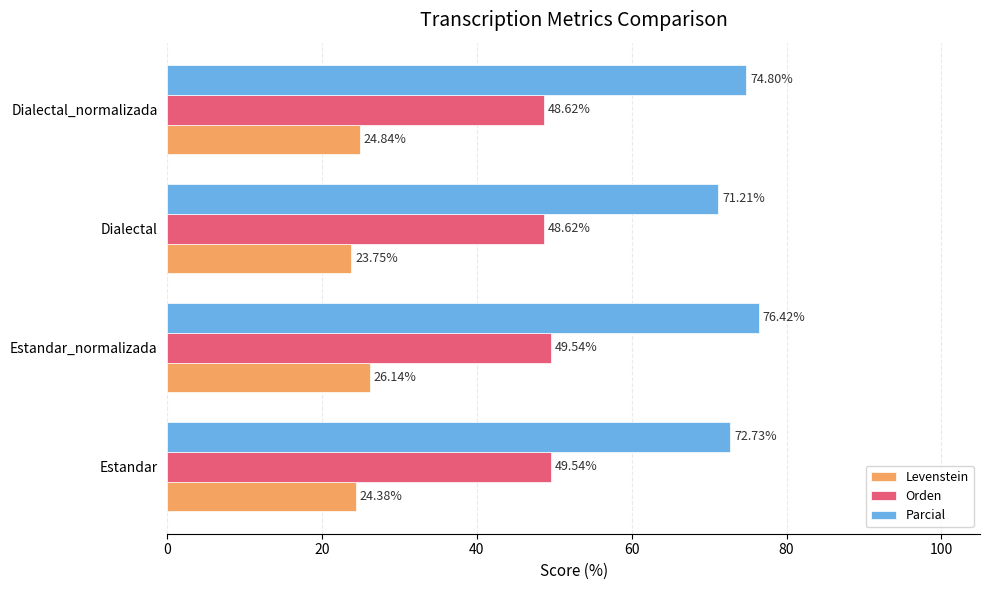

At which label does Levenstein reach its minimum?

Dialectal